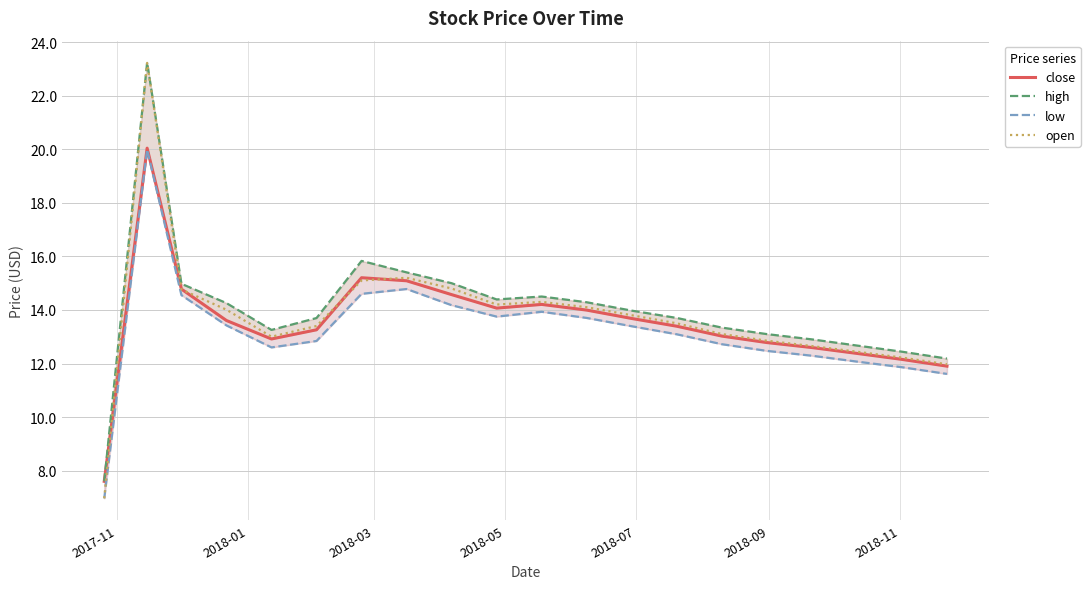

True or false: open and low intersect in this chart.

False